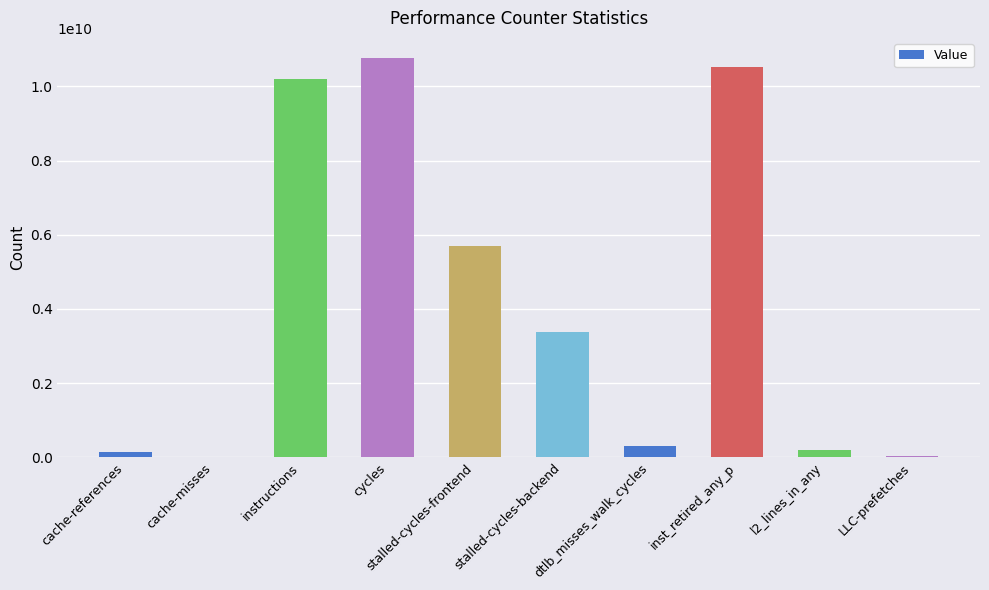

True or false: the data shows 6863361267 at instructions.

False